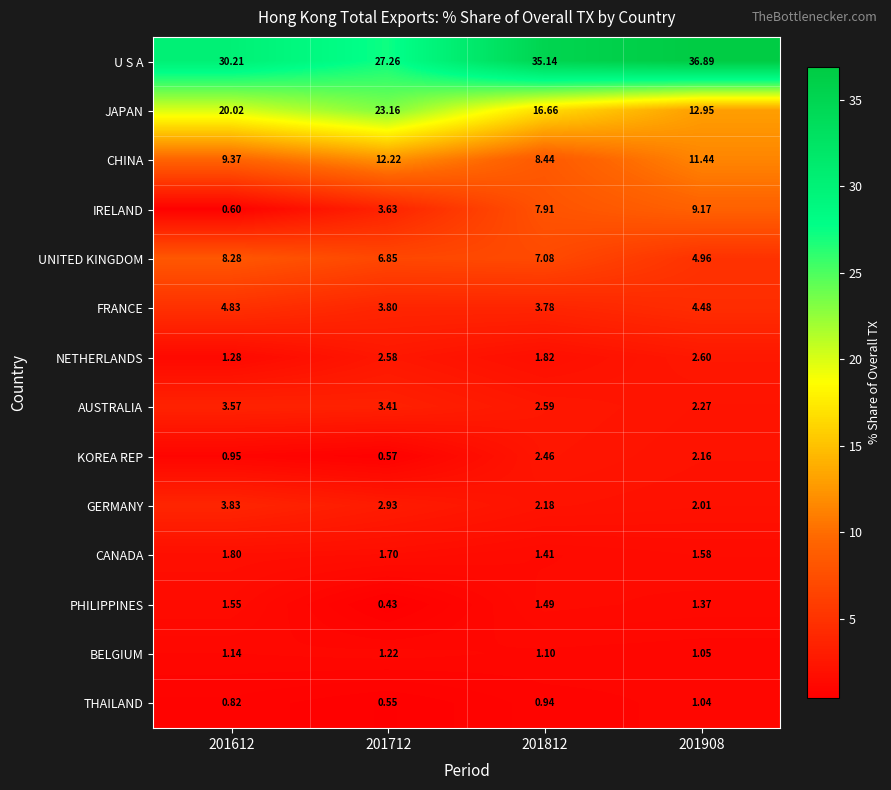

Rank the series by their maximum value, from highest to lowest.

U S A, JAPAN, CHINA, IRELAND, UNITED KINGDOM, FRANCE, GERMANY, AUSTRALIA, NETHERLANDS, KOREA REP, CANADA, PHILIPPINES, BELGIUM, THAILAND